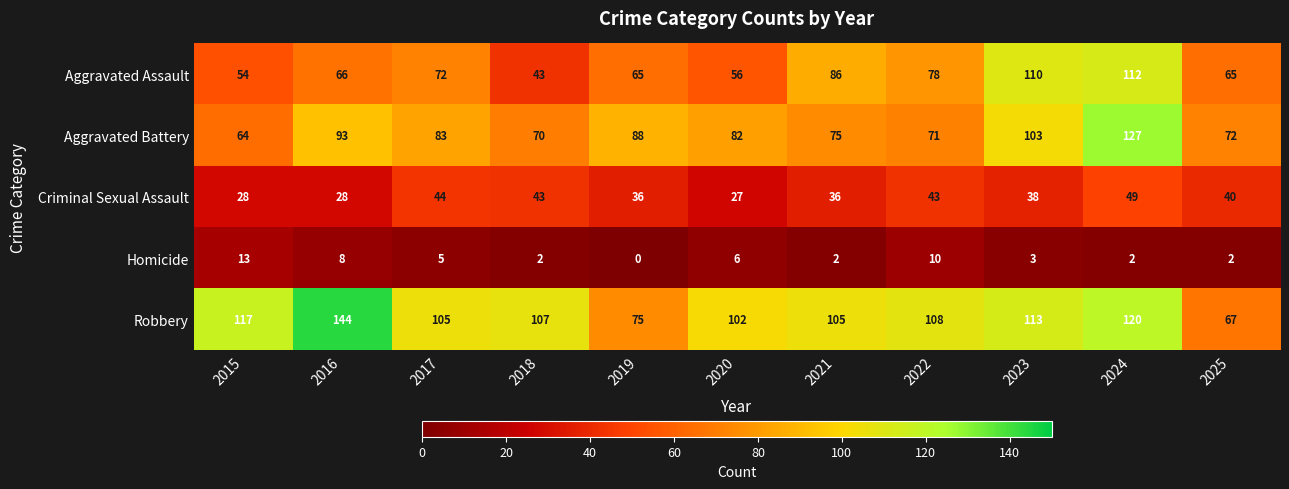

What is the total value across all series at 2018?

265